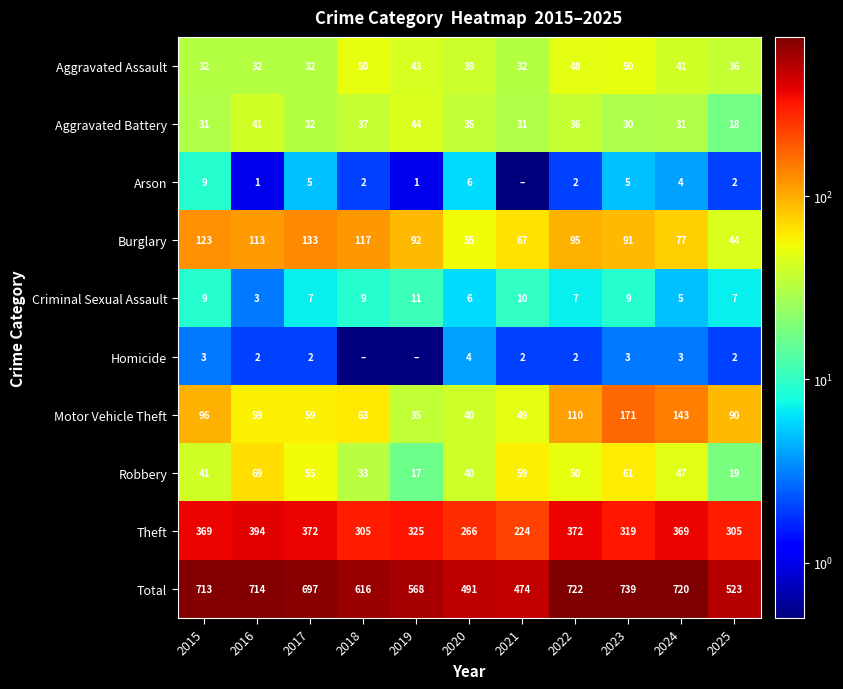

The value of Criminal Sexual Assault at 2015 is 12.3. True or false?

False